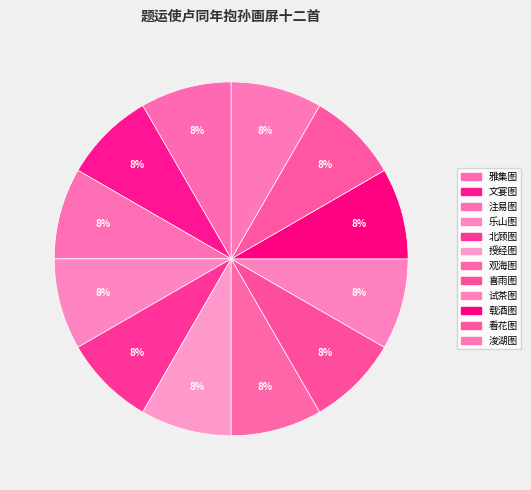

Does 文宴图 represent more than half of the total?

No